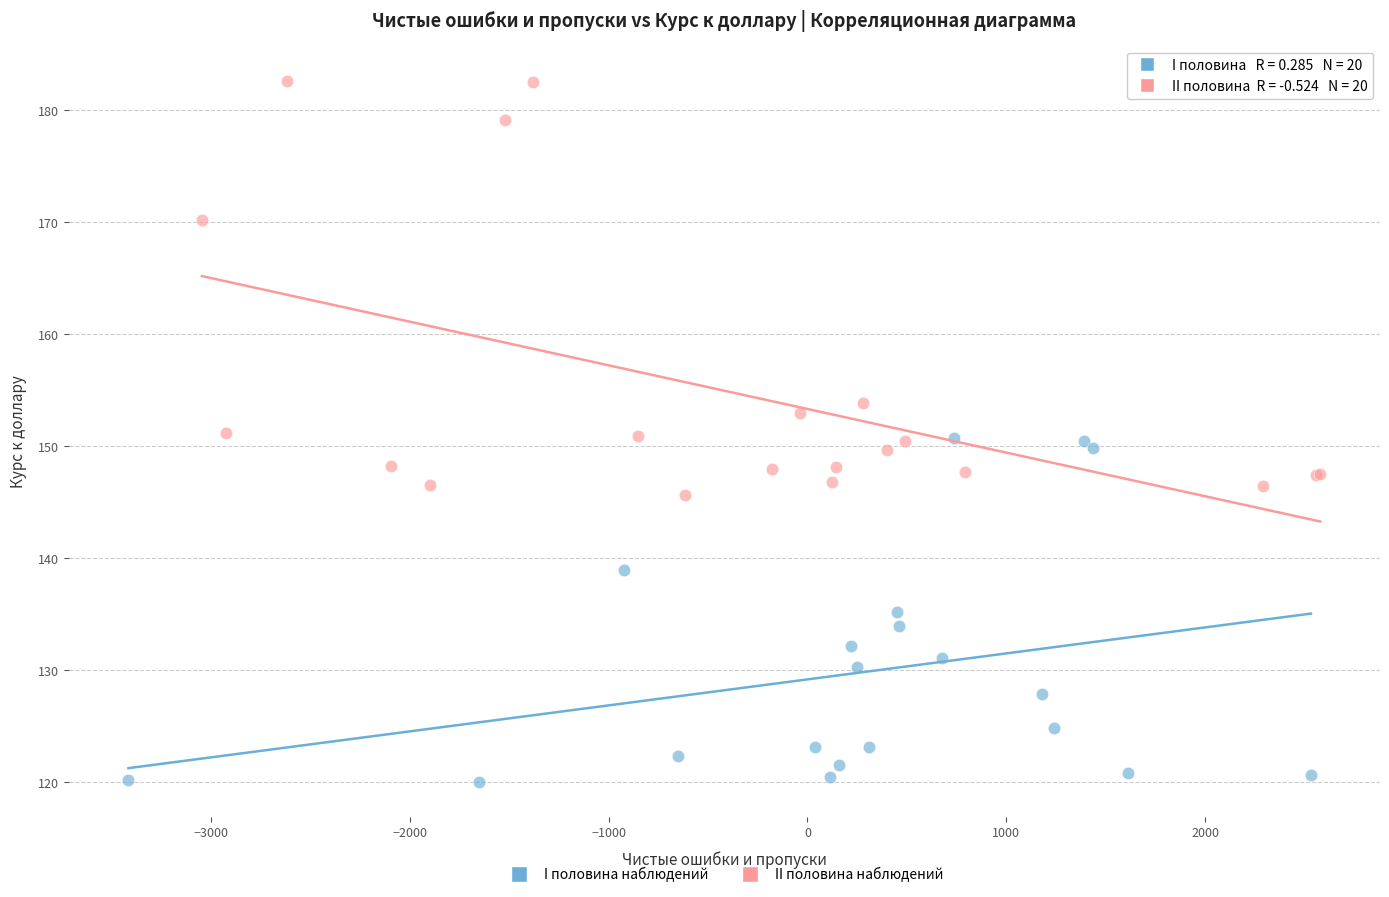

Which series reaches the minimum Y coordinate?

I половина наблюдений